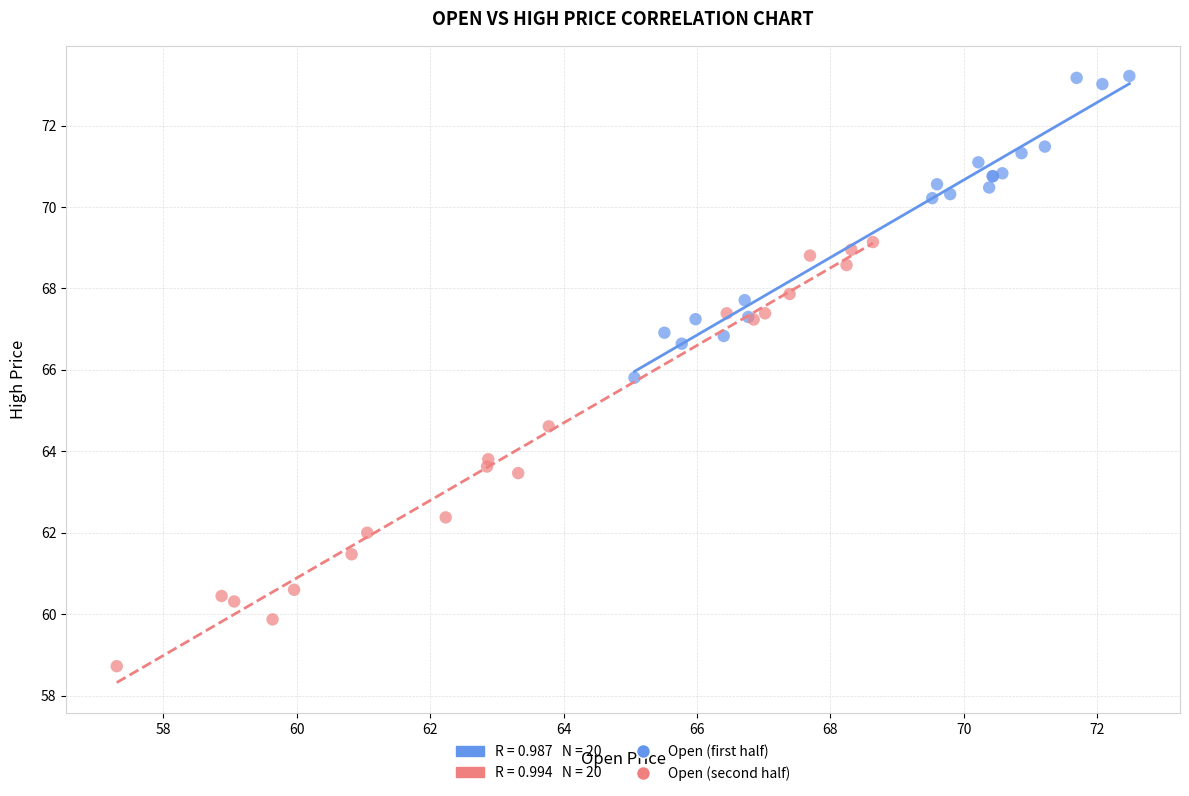

Which series reaches the minimum Y coordinate?

Open (second half)